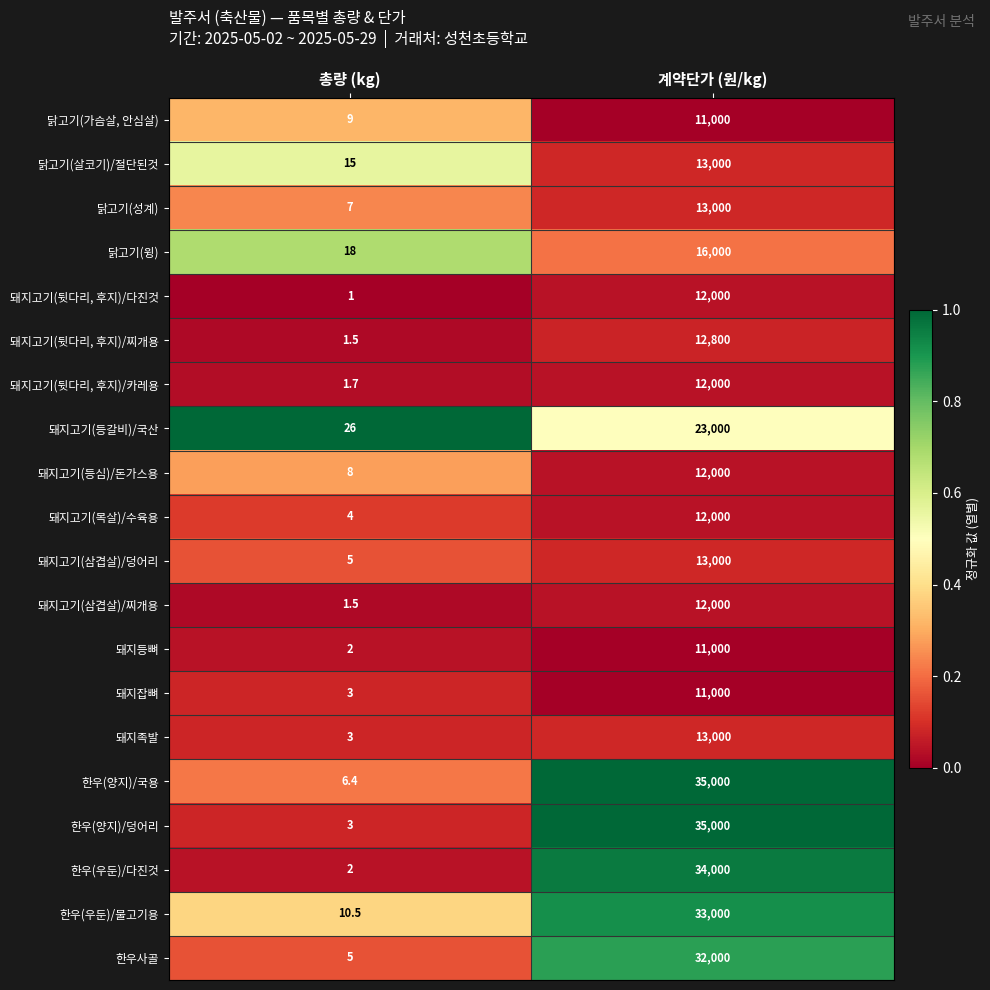

List the labels in order of 돼지고기(뒷다리, 후지)/다진것 value, smallest first.

총량 (kg), 계약단가 (원/kg)